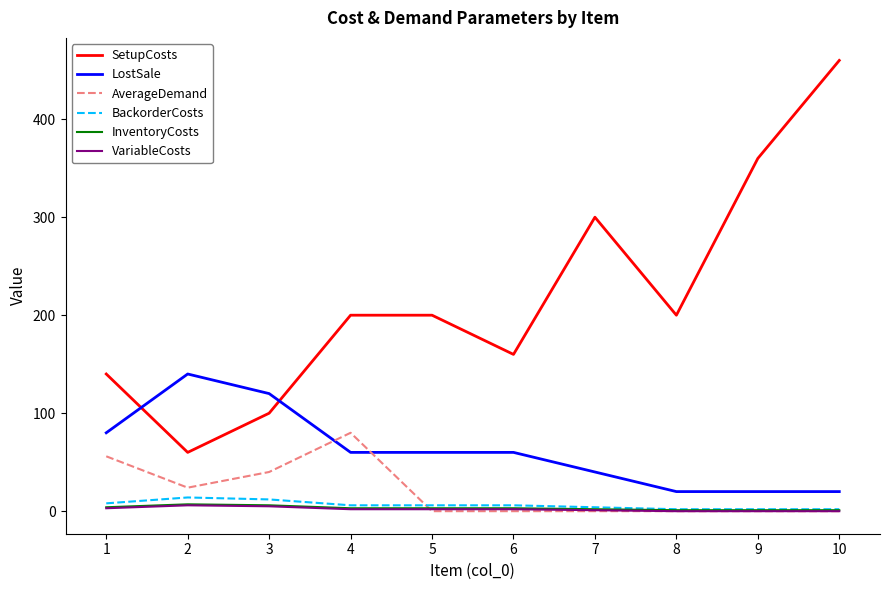

What is the highest value of the AverageDemand series?

80